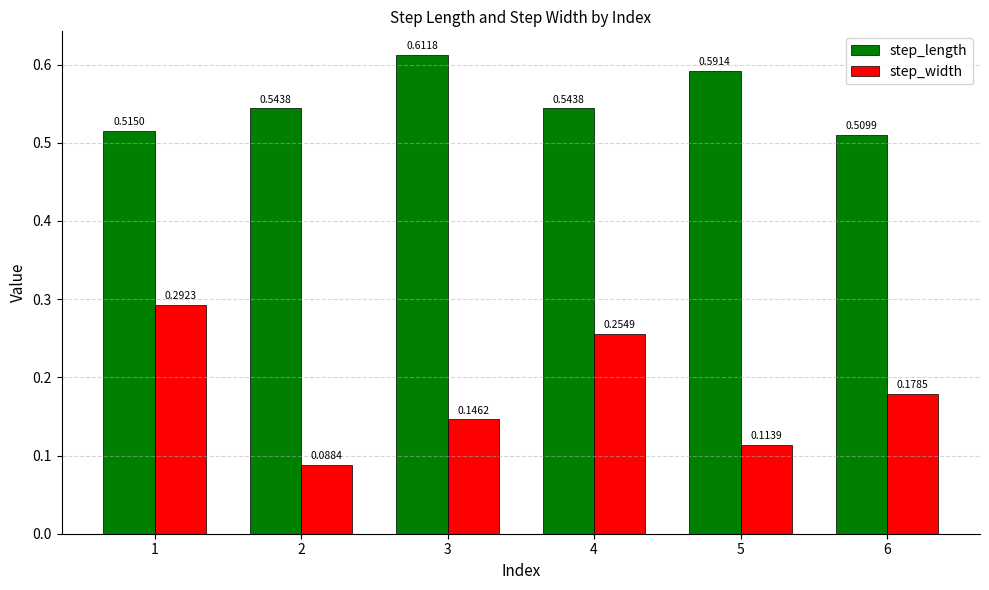

Between 1 and 3, which series saw the biggest shift?

step_width